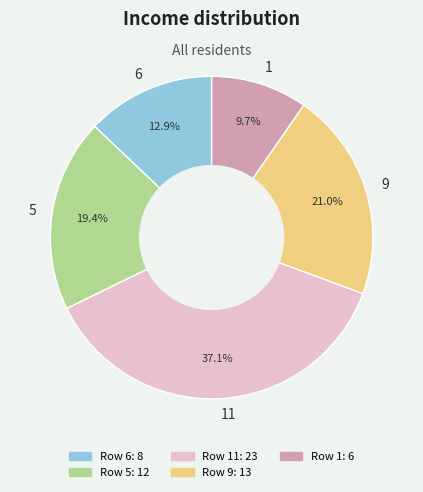

To the nearest percent, what is the difference between the largest and smallest slice percentages?

27%